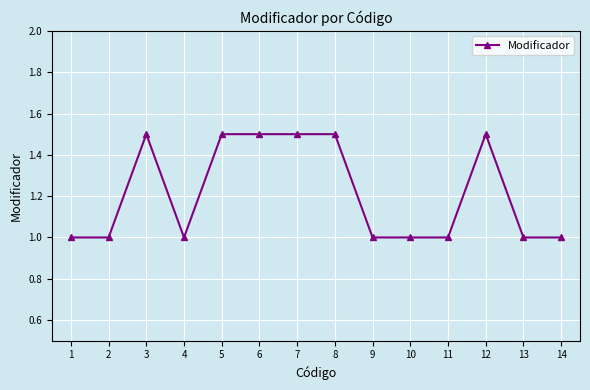

The chart shows a value of 1.5 at 7. True or false?

True